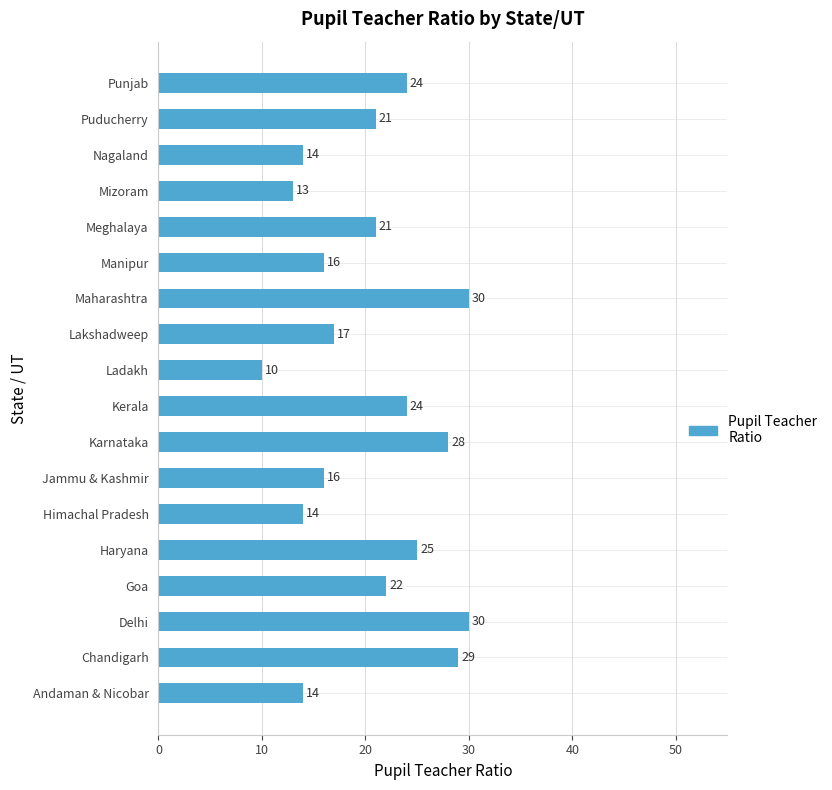

At which category does the chart reach its minimum across all series?

Ladakh